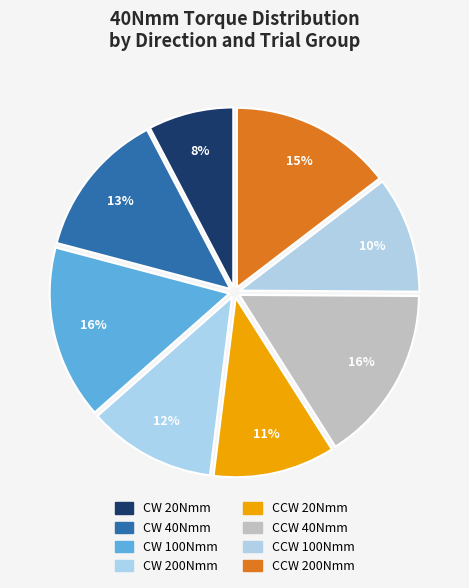

How many segments does this pie chart have?

8